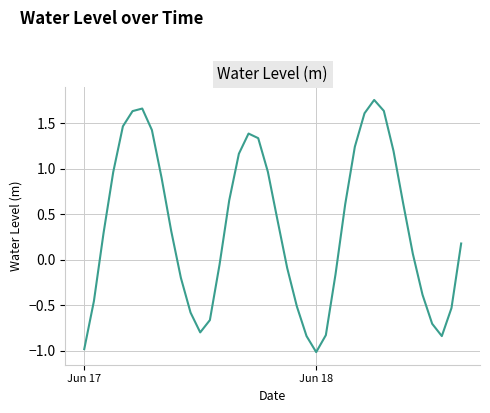

How many values exceed 0?

23